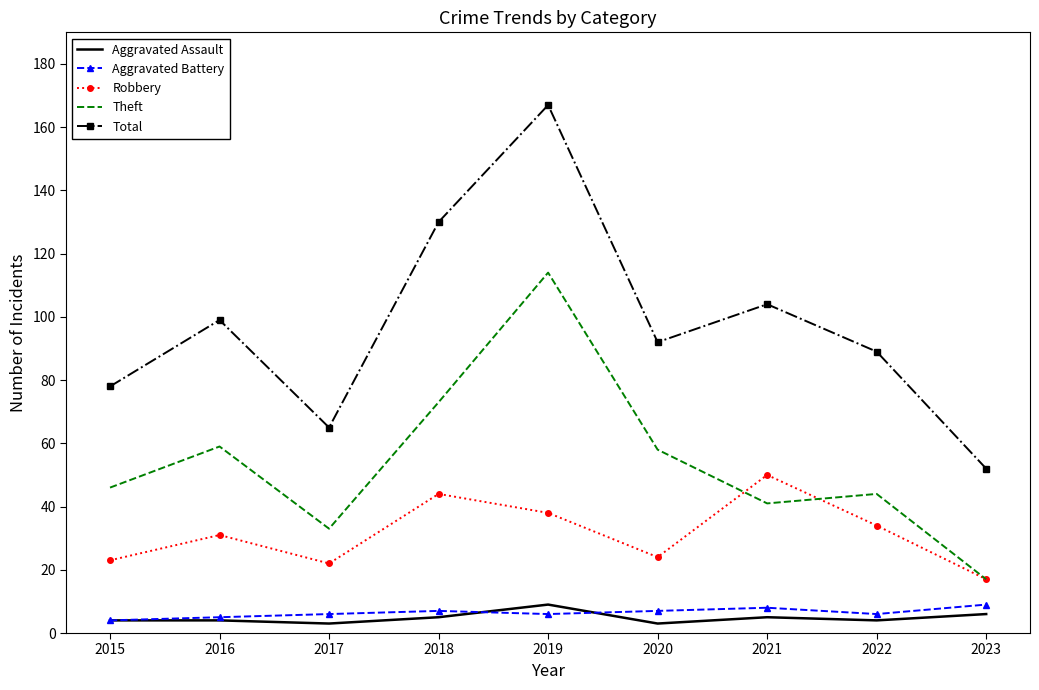

True or false: Total has a value of 138 at 2021.

False